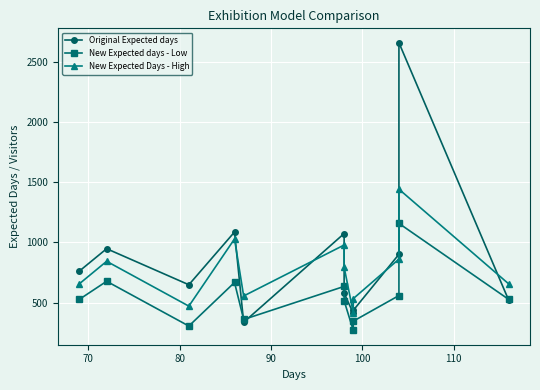

Rank the series by their maximum value, from highest to lowest.

Original Expected days, New Expected Days - High, New Expected days - Low